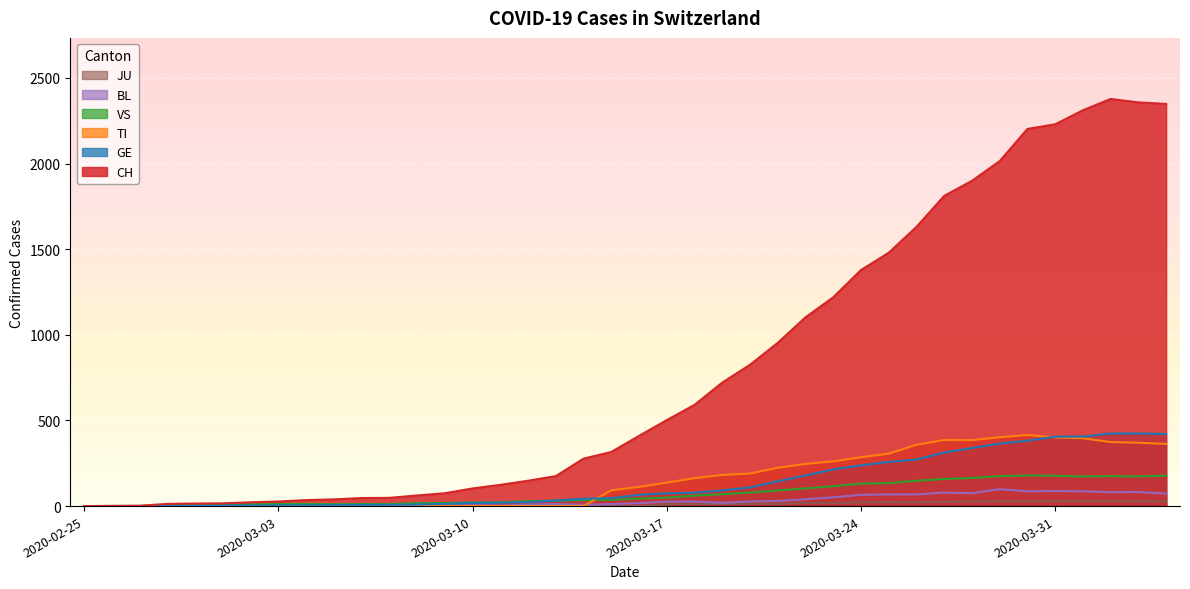

True or false: VS and CH intersect in this chart.

False